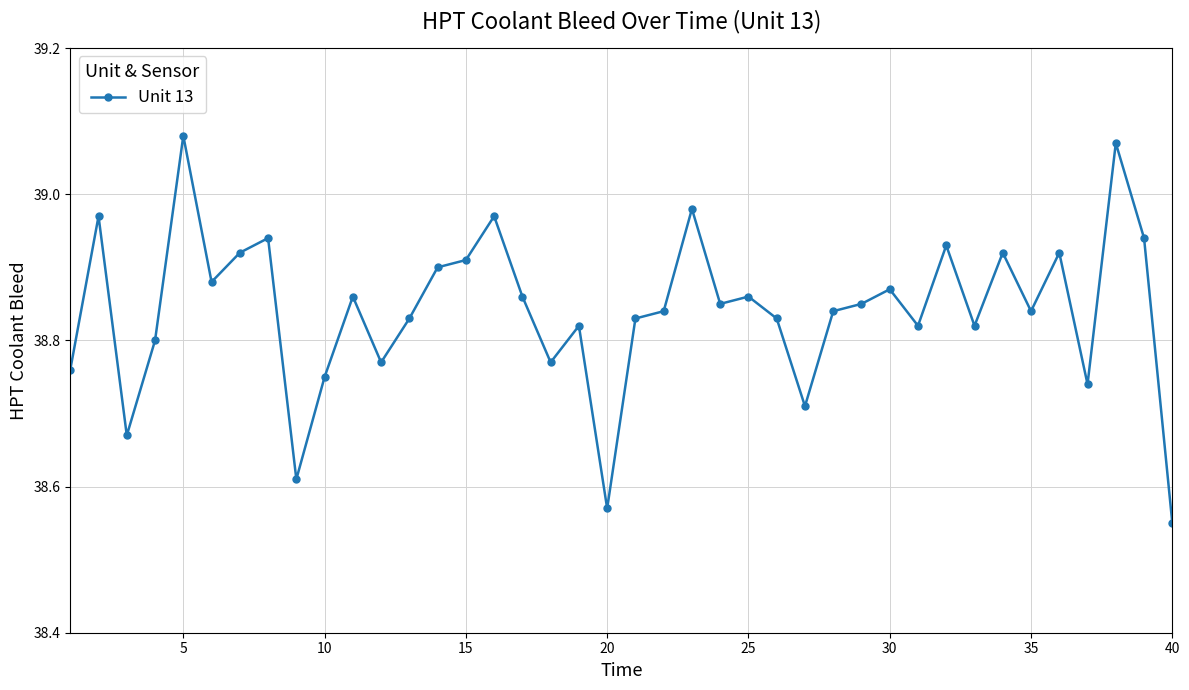

True or false: the data has more than 2 interior local peaks.

True